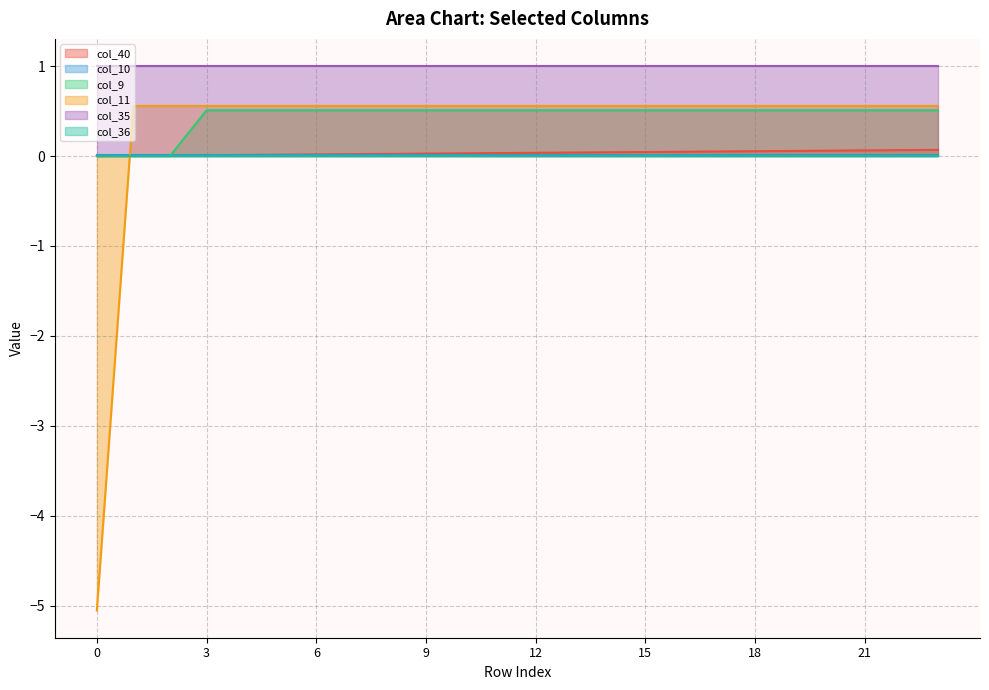

How many intersections are there between col_9 and col_40?

1